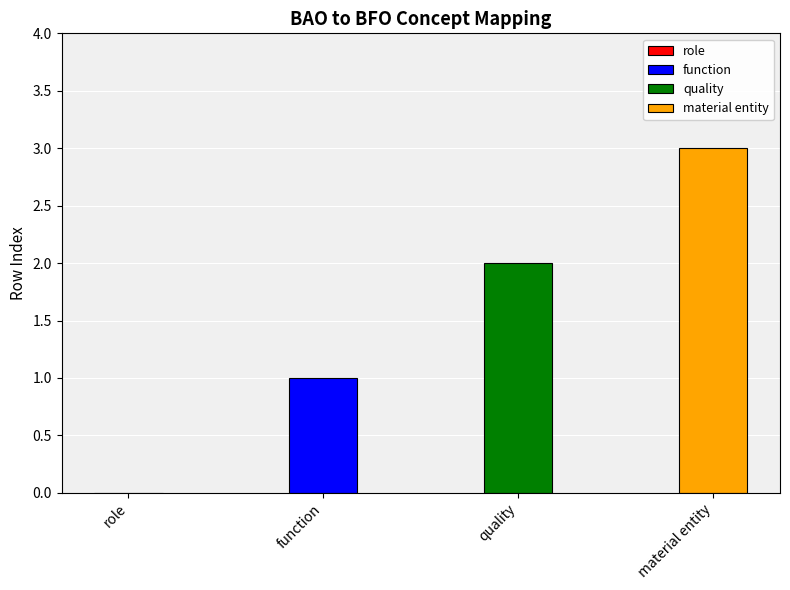

The chart shows a value of 1 at quality. True or false?

False